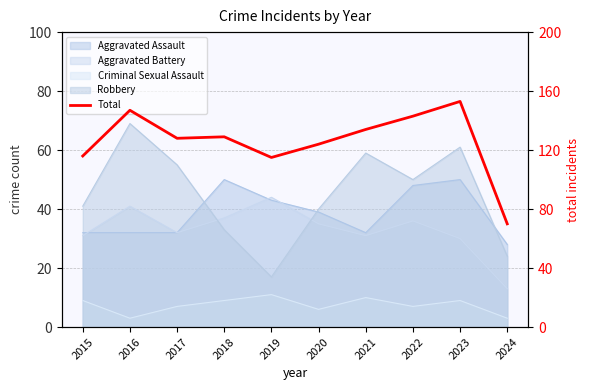

What is the sum of the values at 2022 and 2015?

259